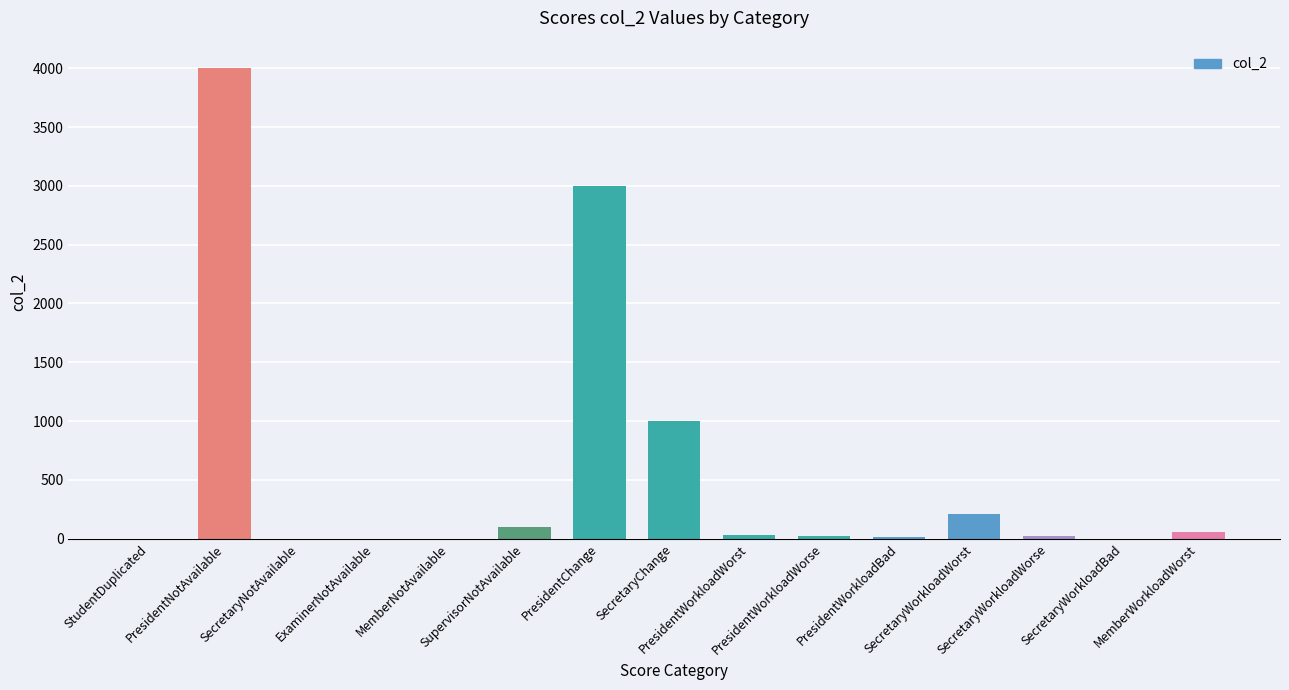

What is the sum of all values?

8445